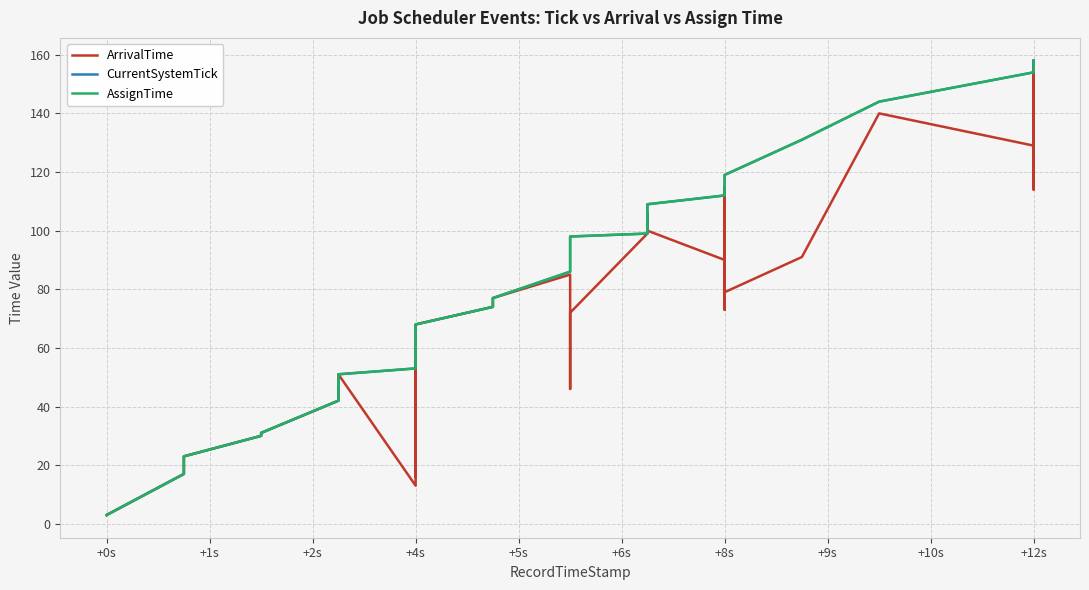

Between +8s and +12s, which series saw the biggest shift?

ArrivalTime